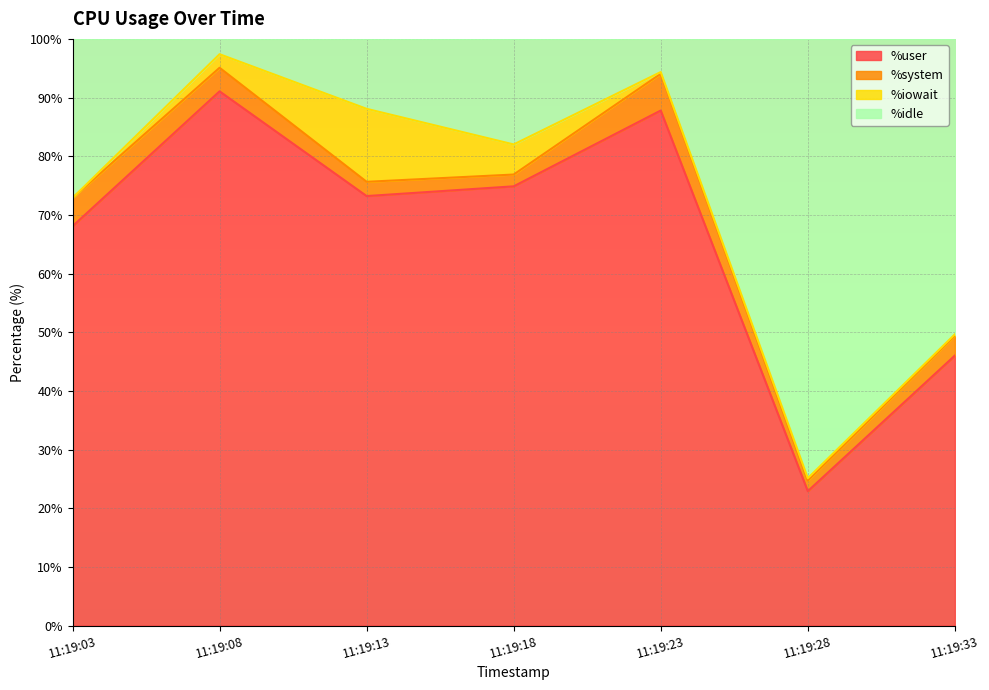

What is the value of the %user point at the 3rd from the left?

73.2